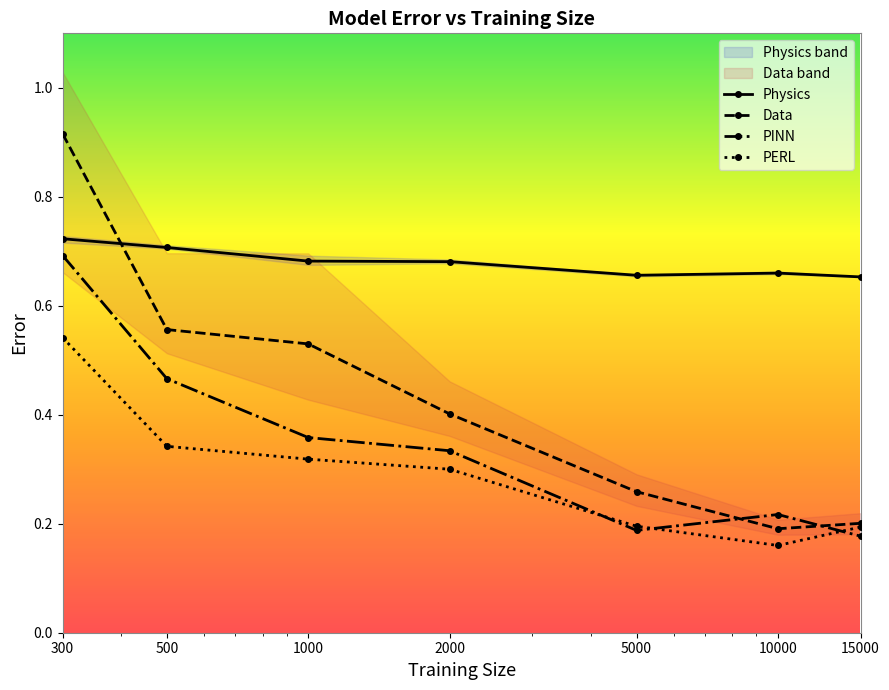

What is the difference between the maximum and minimum values in the PERL_average series?

0.4